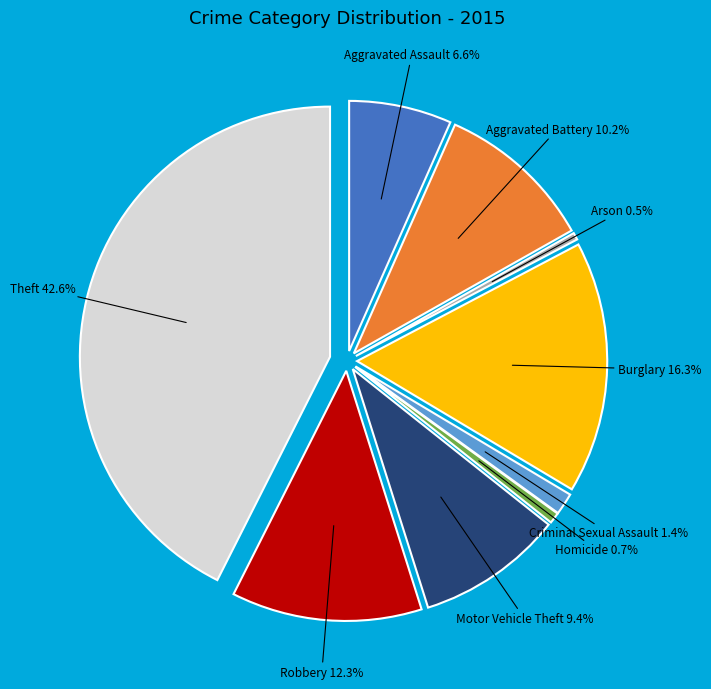

What is the smallest slice in the pie chart?

Arson